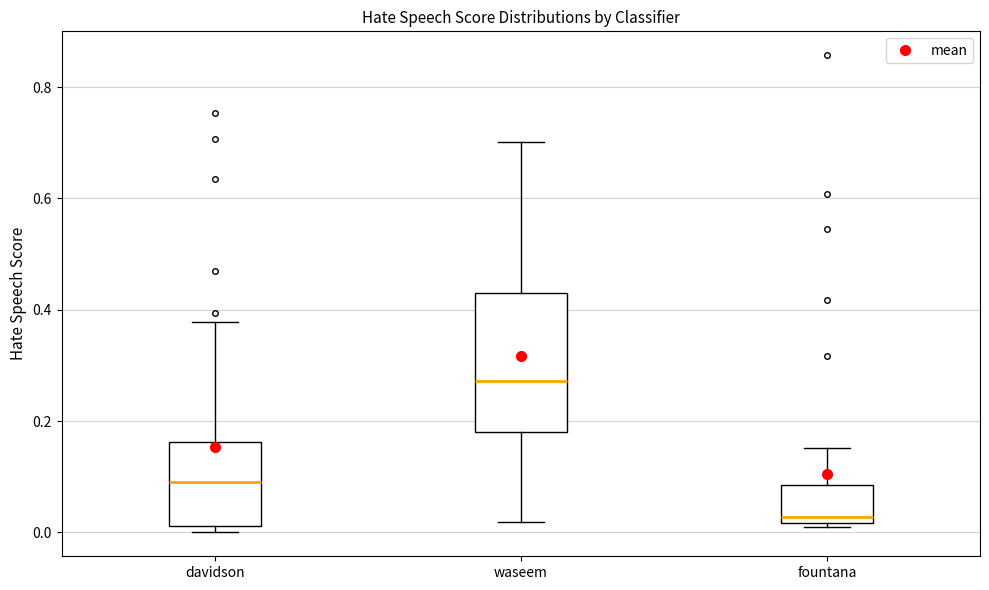

Reading left to right, transcribe this box plot: for each box, give where its median line is, the range the box spans, and where its two whiskers end, as read against the y-axis. The values are not printed on the chart, so give them approximately, as read against the axis.

davidson: median 0.10, box 0.02 to 0.16, whiskers 0.00 to 0.38
waseem: median 0.28, box 0.18 to 0.44, whiskers 0.02 to 0.70
fountana: median 0.02 (just above the box's lower edge), box 0.02 to 0.08, whiskers 0.00 to 0.16